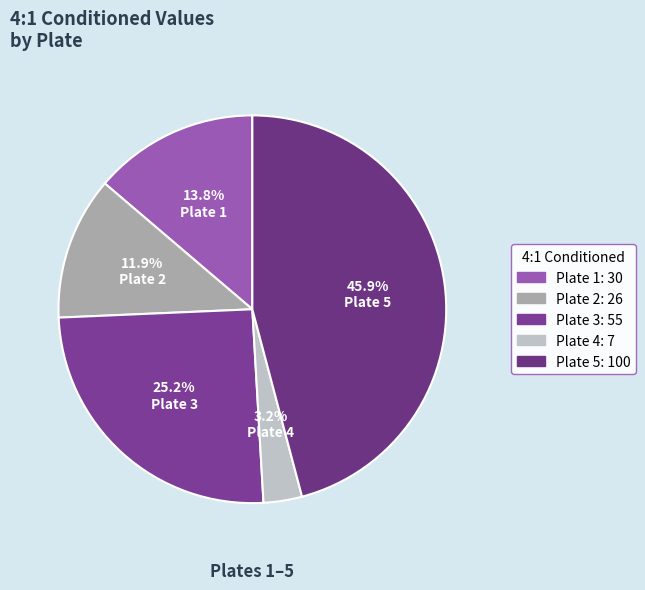

What is the smallest slice in the pie chart?

4